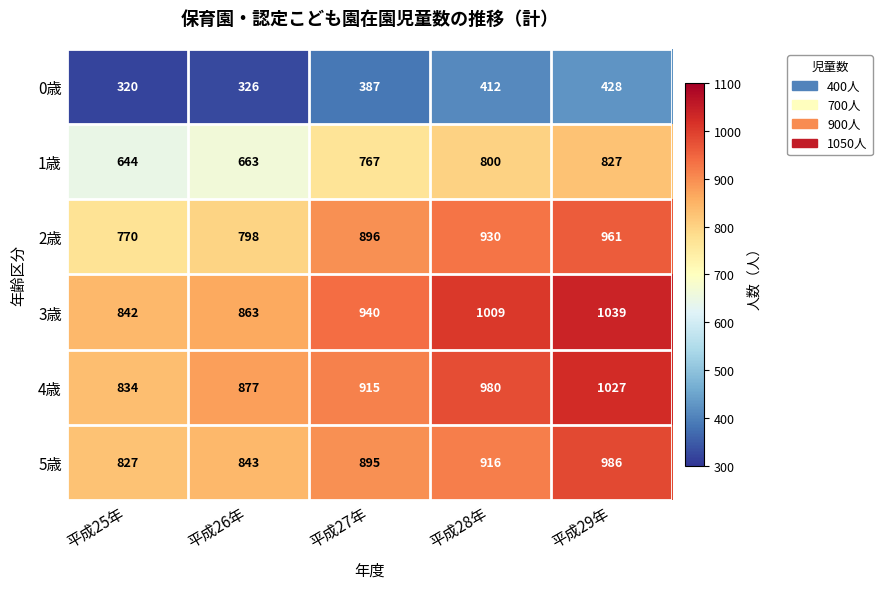

Which series has the largest range (max minus min)?

3歳